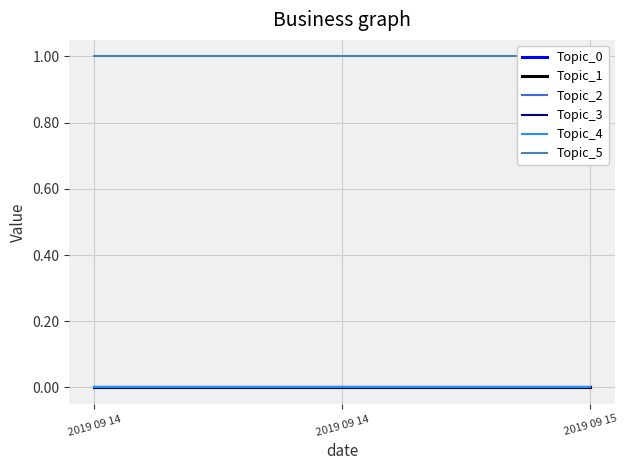

Rank the series at 2019 09 14 from highest to lowest value.

Topic_5, Topic_0, Topic_1, Topic_2, Topic_3, Topic_4